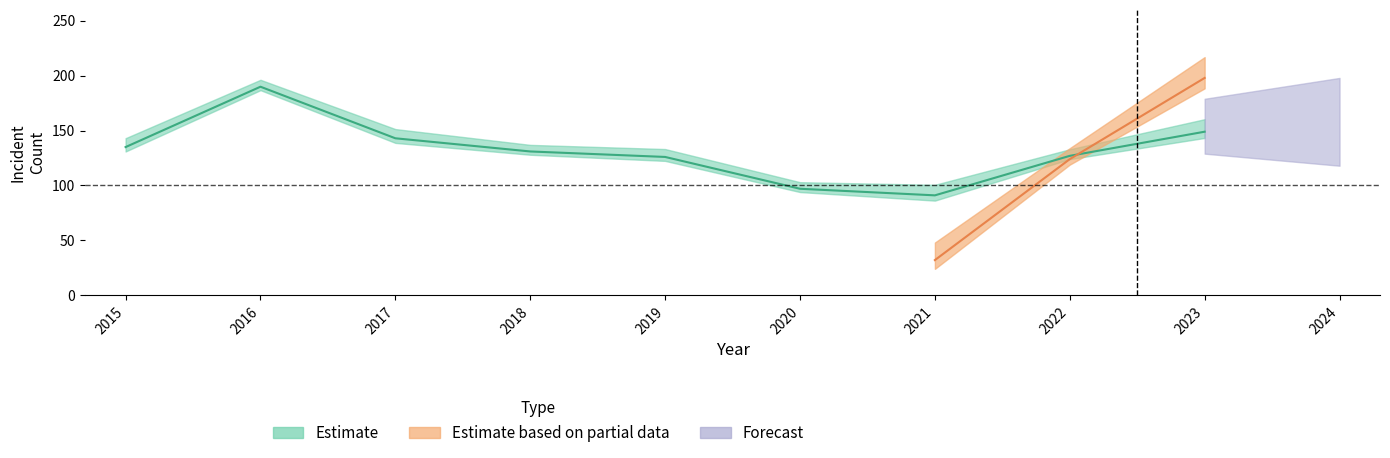

How many distinct data groups are displayed?

3